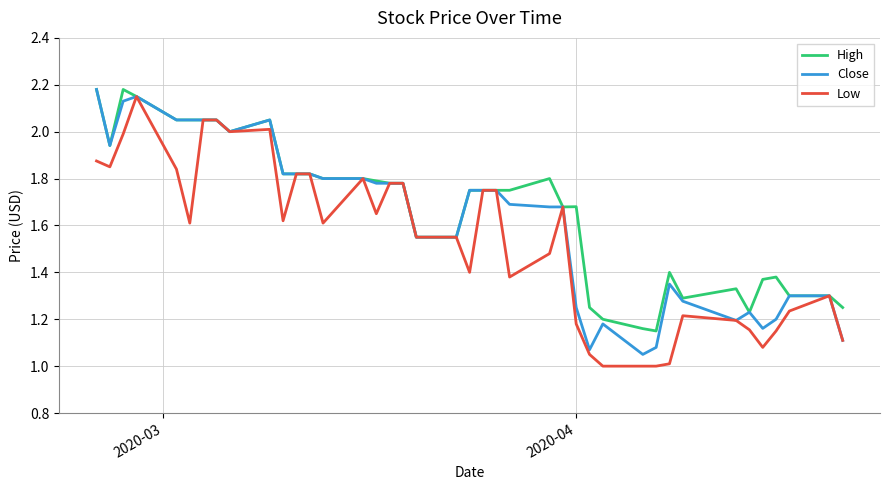

List the series in order of their overall mean, highest first.

High, Close, Low